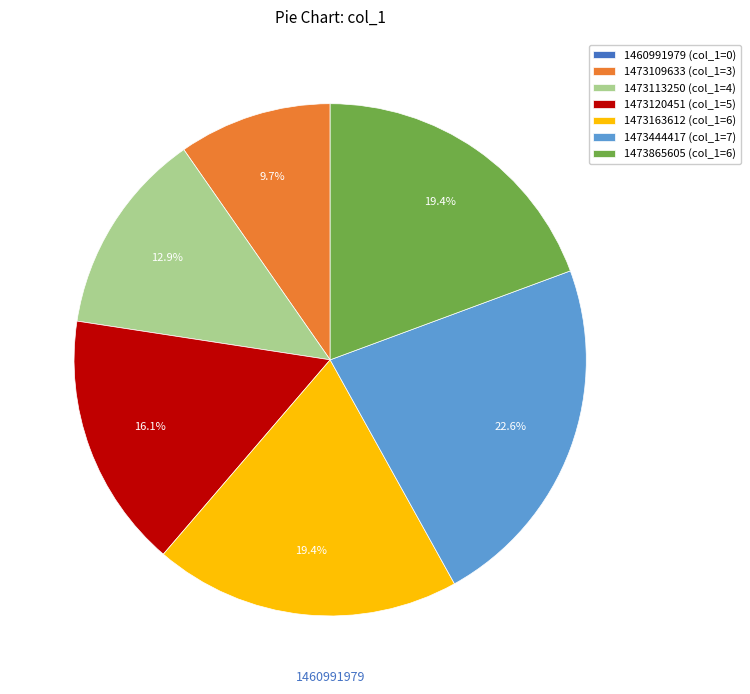

Do 1473109633 (col_1=3) and 1473444417 (col_1=7) together represent more than half of the pie?

No